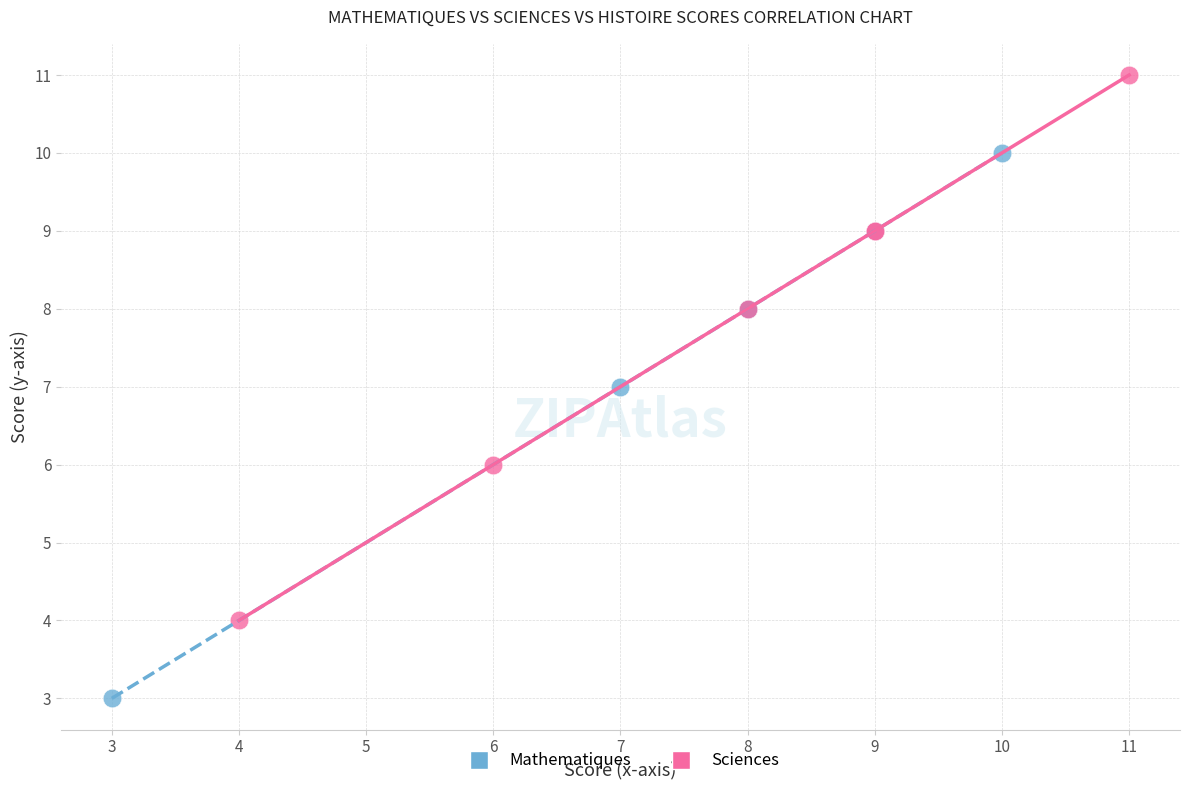

What are all the series names shown in the legend?

Mathematiques, Sciences